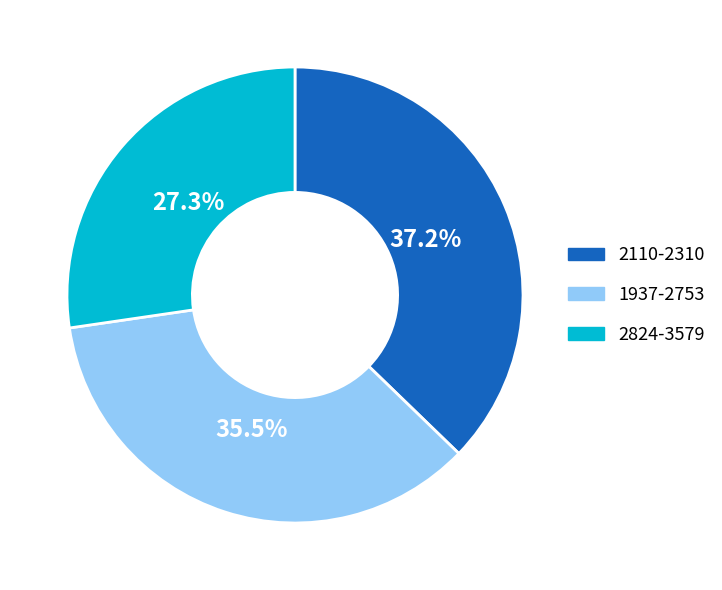

How many segments does this pie chart have?

3